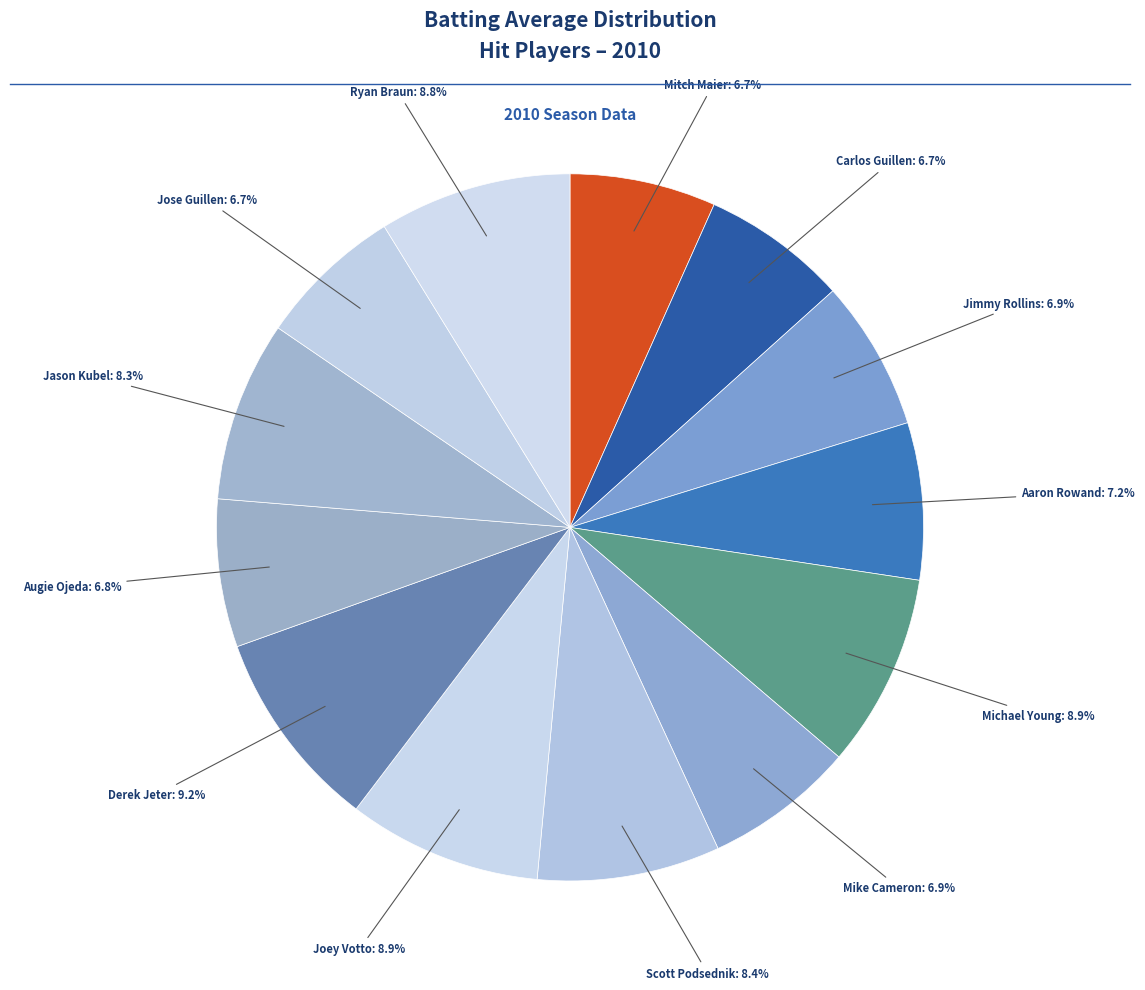

How many segments does this pie chart have?

13